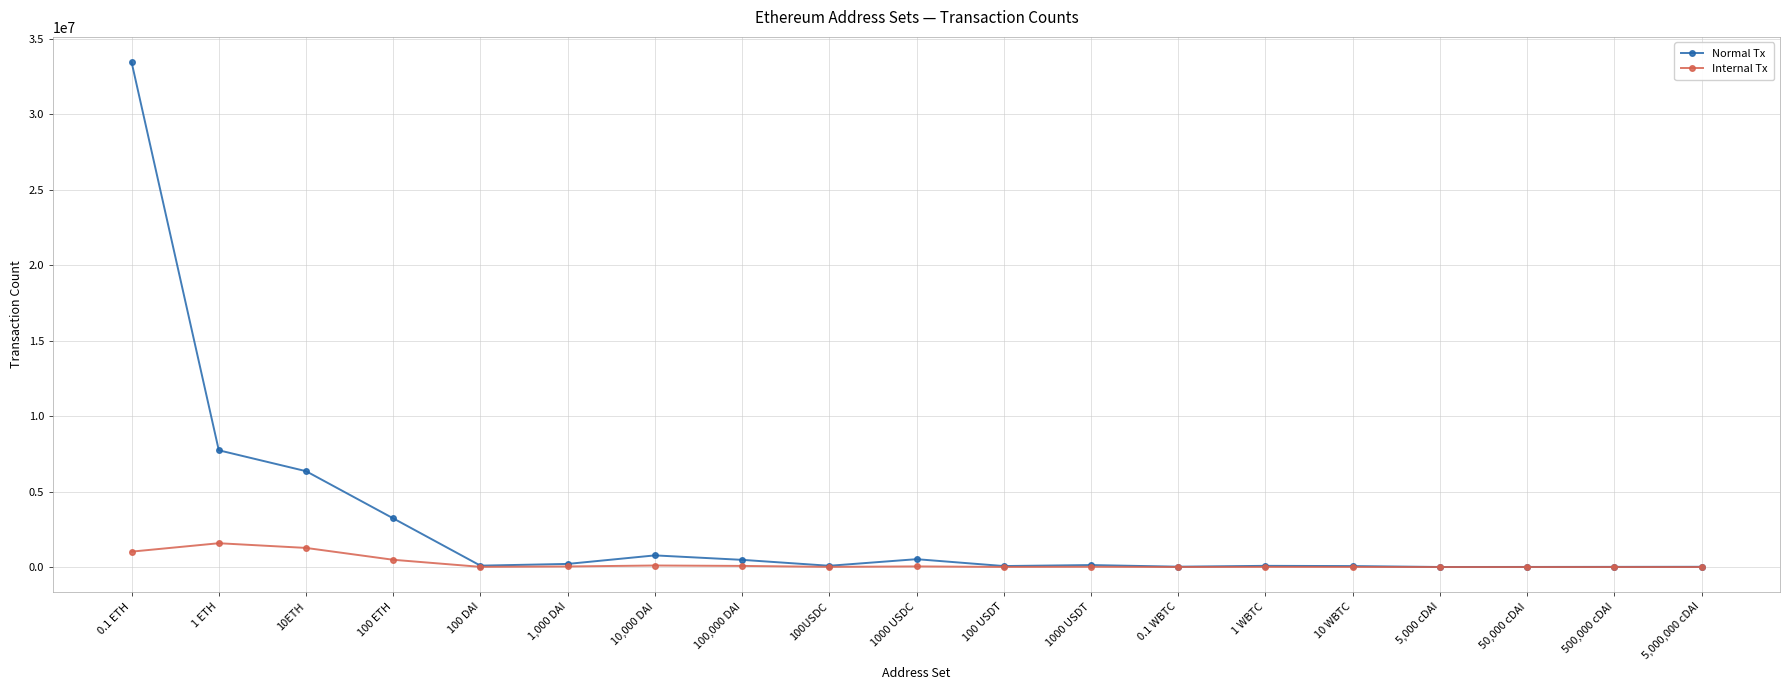

What value does the Internal Tx series have at 500,000 cDAI?

1242